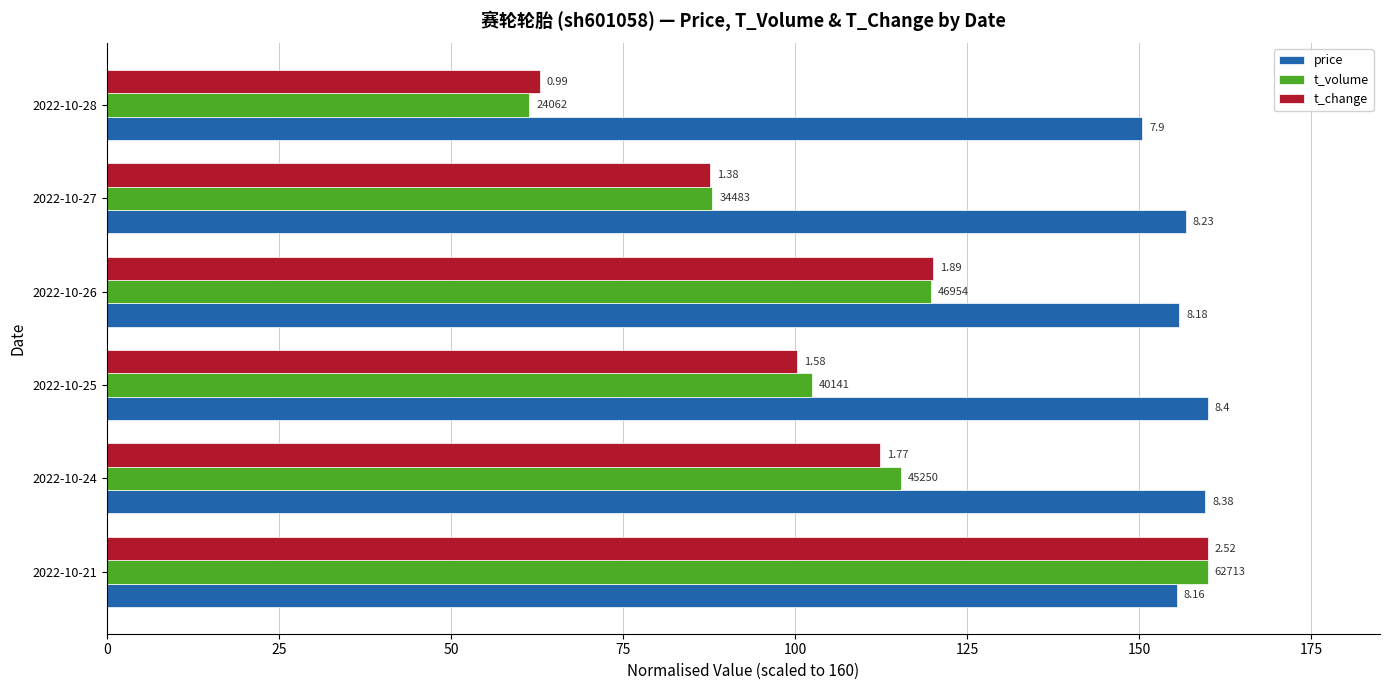

What is the value of the price bar at the 5th from the left?

156.8